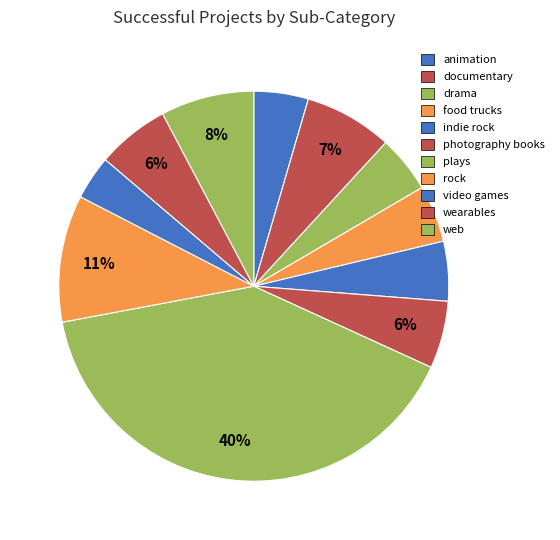

The drama slice represents 5% of the pie. True or false?

True